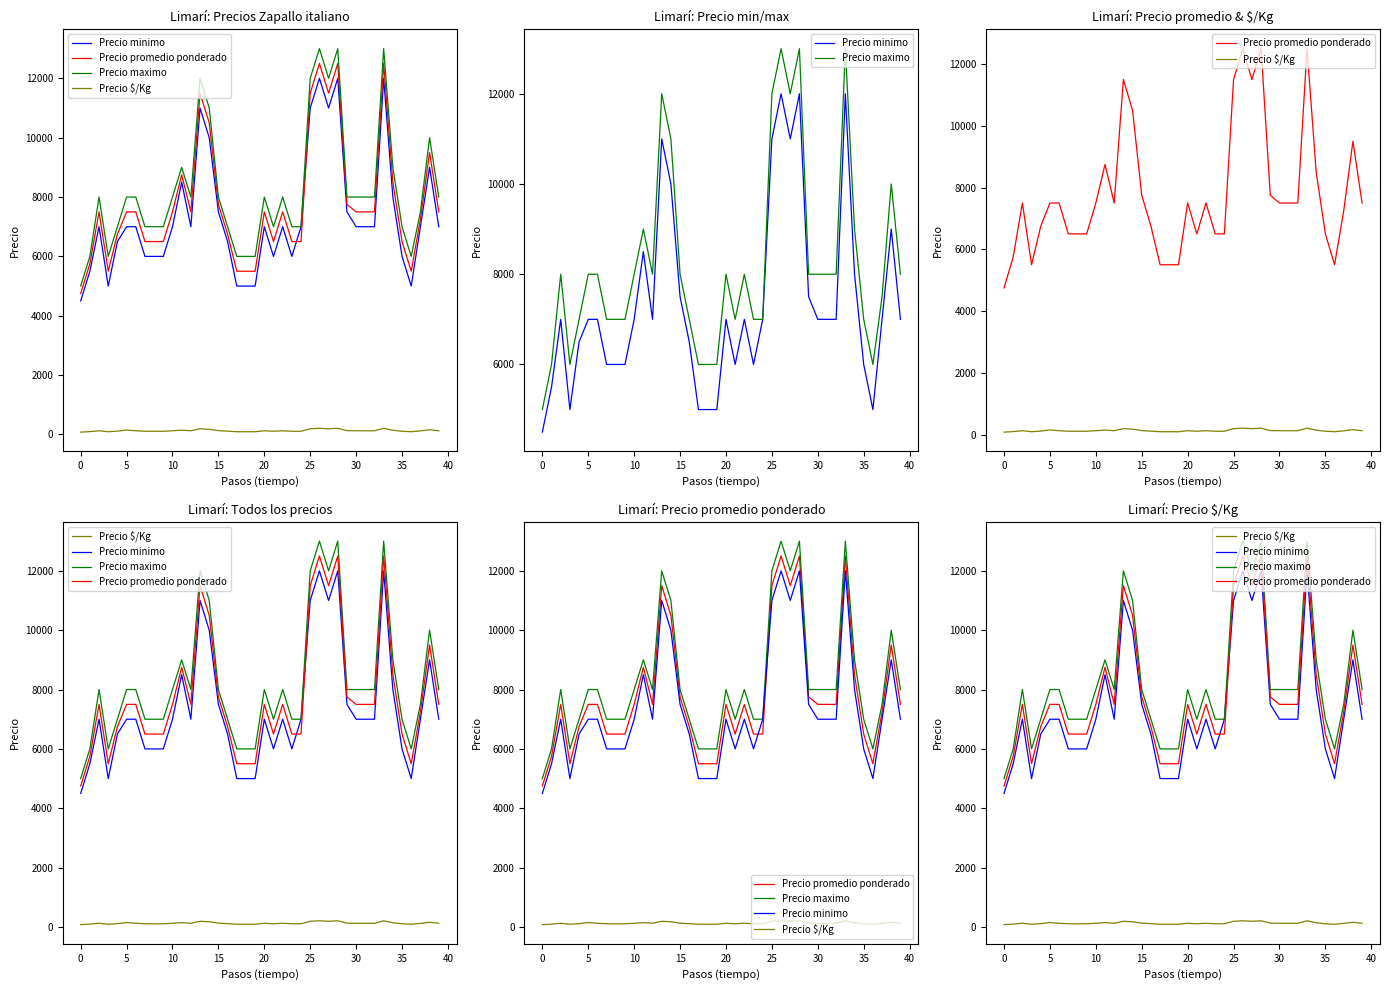

Reading right to left, transcribe all the data shown in this chart.

Precio minimo: 7000	9000	7000	5000	6000	8000	12000	7000	7000	7000	7500	12000	11000	12000	11000	7000	6000	7000	6000	7000	5000	5000	5000	6500	7500	10000	11000	7000	8500	7000	6000	6000	6000	7000	7000	6500	5000	7000	5500	4500
Precio promedio ponderado: 7500	9500	7250	5500	6500	8500	12500	7500	7500	7500	7750	12500	11500	12500	11500	6500	6500	7500	6500	7500	5500	5500	5500	6750	7750	10500	11500	7500	8750	7500	6500	6500	6500	7500	7500	6750	5500	7500	5750	4750
Precio maximo: 8000	10000	7500	6000	7000	9000	13000	8000	8000	8000	8000	13000	12000	13000	12000	7000	7000	8000	7000	8000	6000	6000	6000	7000	8000	11000	12000	8000	9000	8000	7000	7000	7000	8000	8000	7000	6000	8000	6000	5000
Precio $/Kg: 125	158	121	92	108	142	208	125	125	125	129	208	192	208	192	108	108	125	108	125	92	92	92	112	129	175	192	125	146	125	108	108	108	125	150	112	92	125	96	79